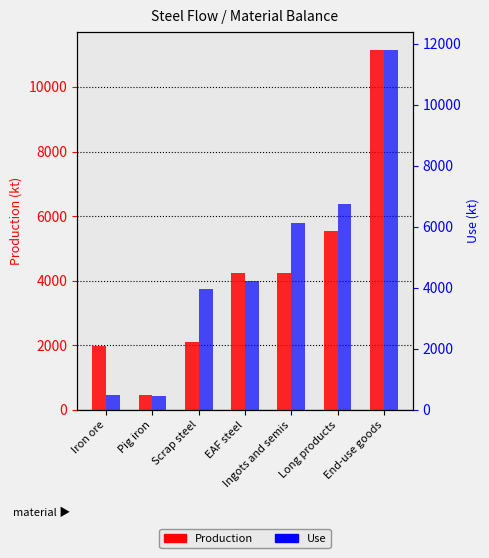

Which category has the lowest value in the Production series?

Pig iron